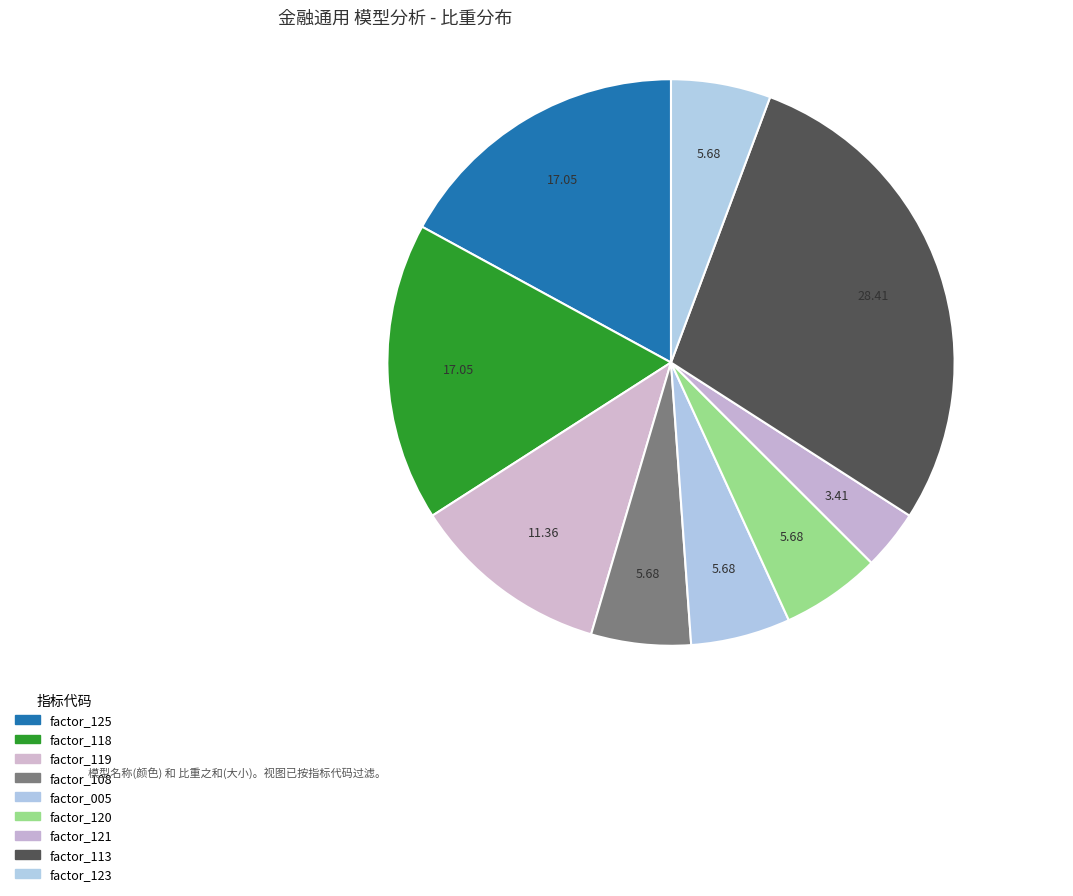

The factor_121 slice represents 17% of the pie. True or false?

False